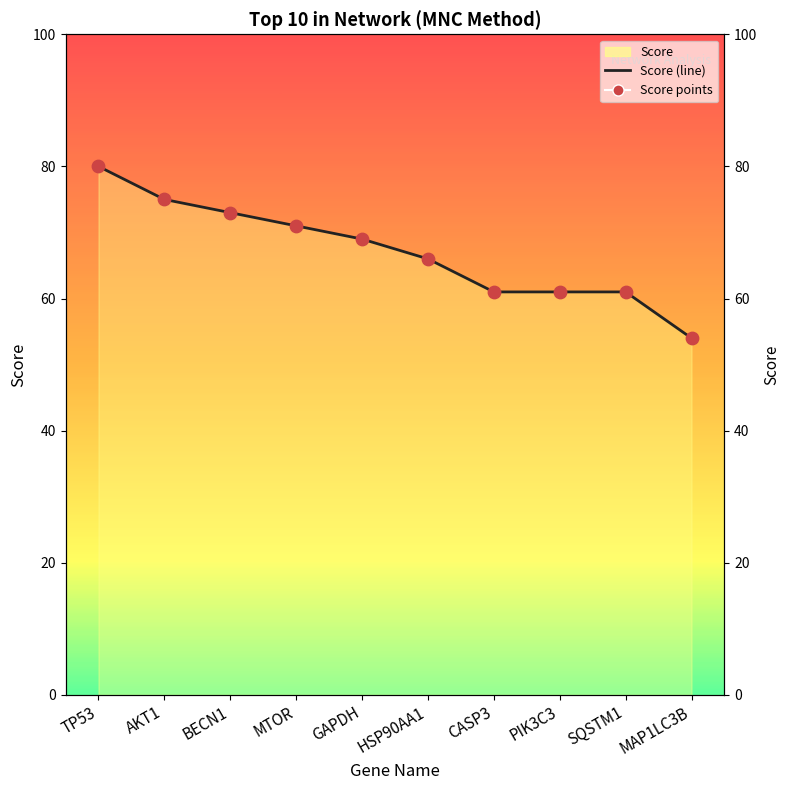

Which series contains the lowest Y value?

Score (line)